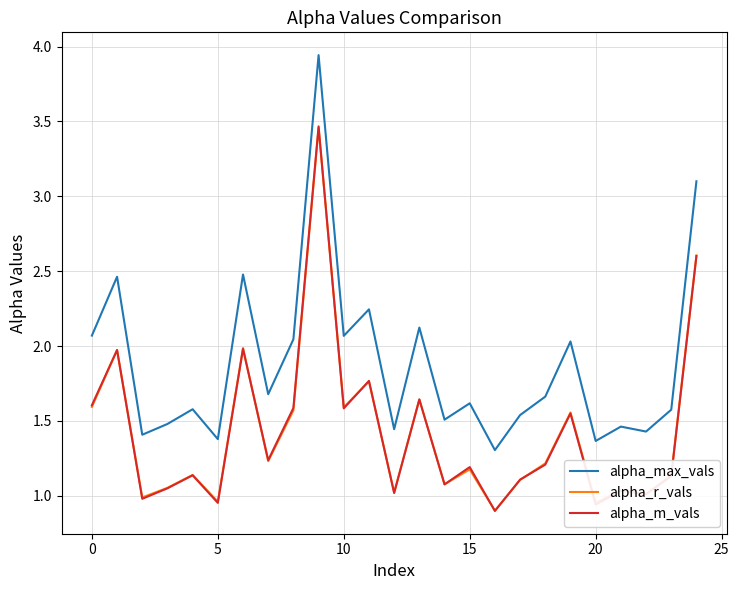

Which series has the largest total across all categories?

alpha_max_vals